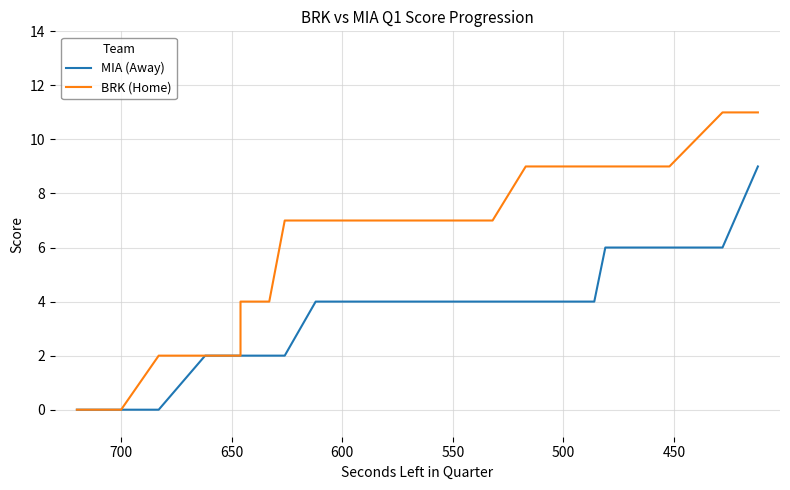

True or false: MIA (Away) has more than 2 points higher than both neighbors.

False